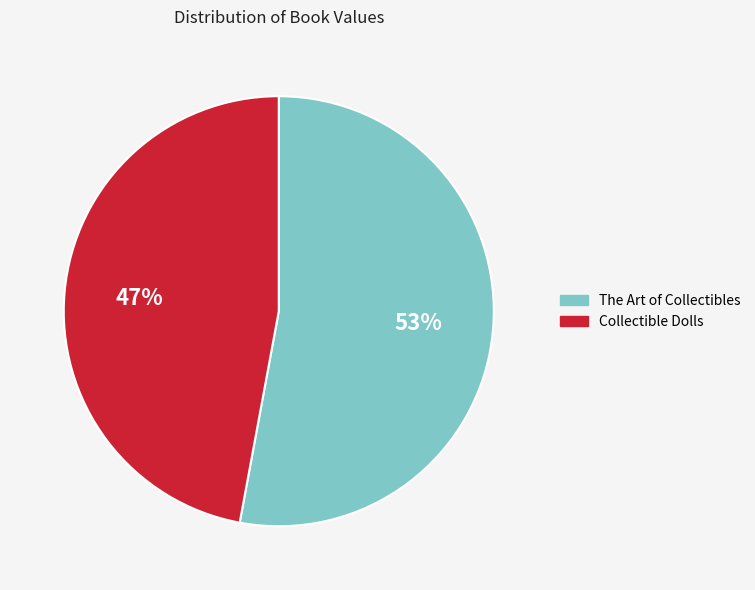

What is the majority slice?

The Art of Collectibles